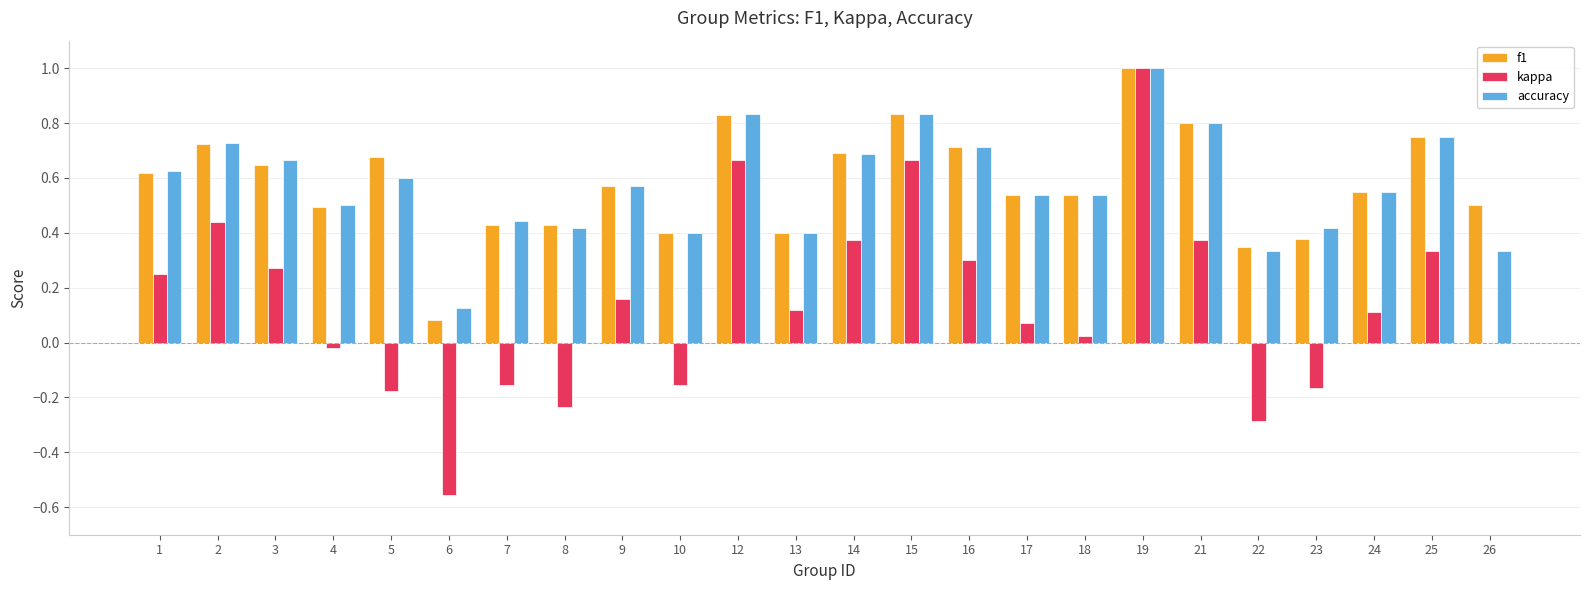

Between 15 and 26, which series saw the biggest shift?

kappa